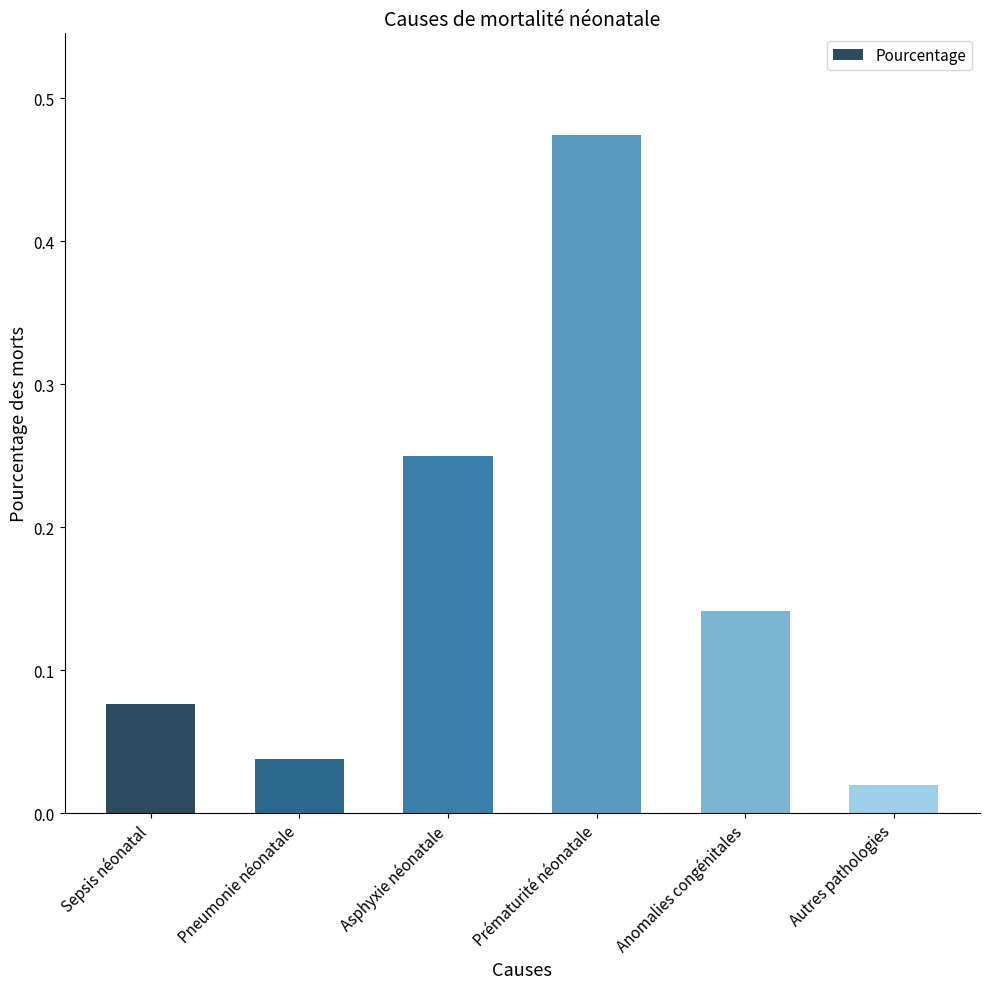

Count the number of categories in the chart.

6